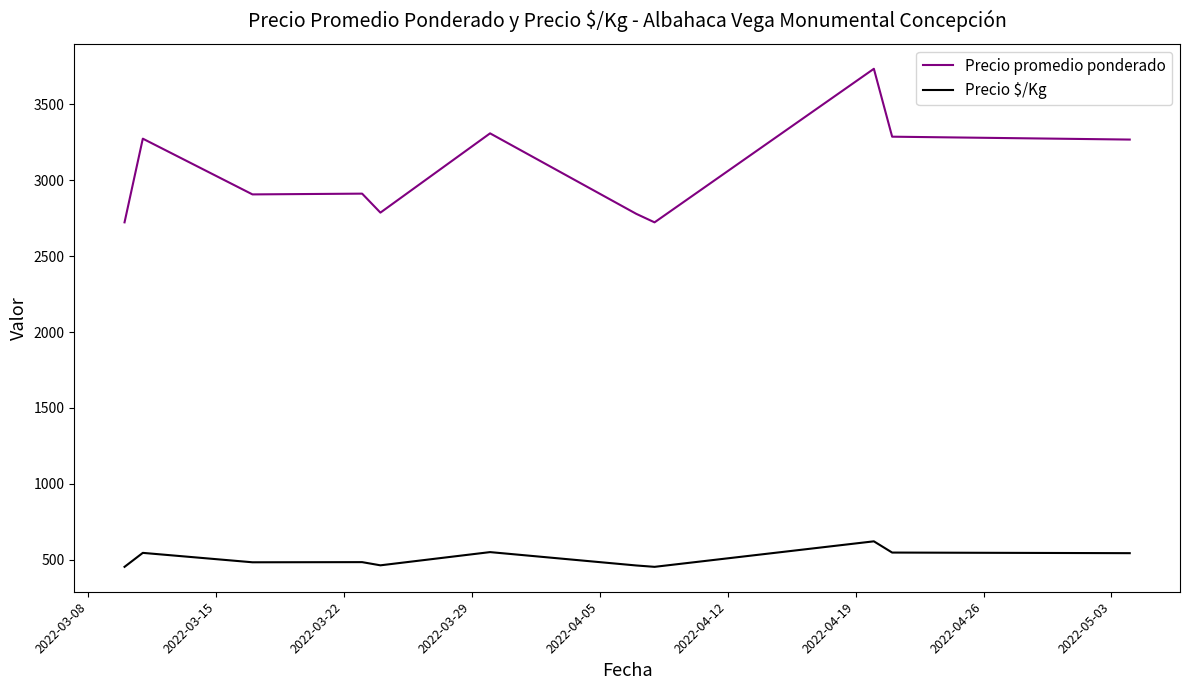

True or false: Precio promedio ponderado and Precio $/Kg intersect in this chart.

False